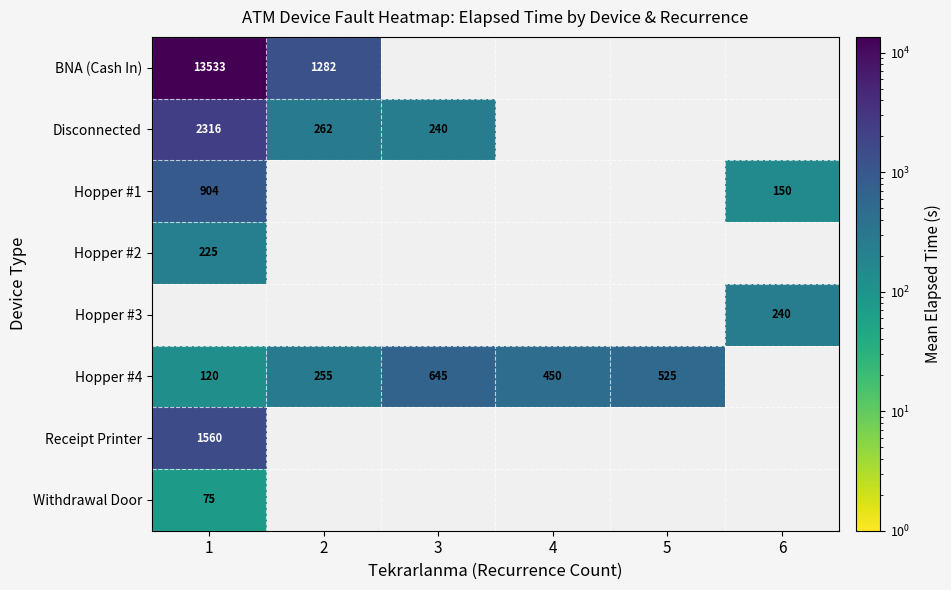

The value of Hopper #4 at 4 is 450. True or false?

True